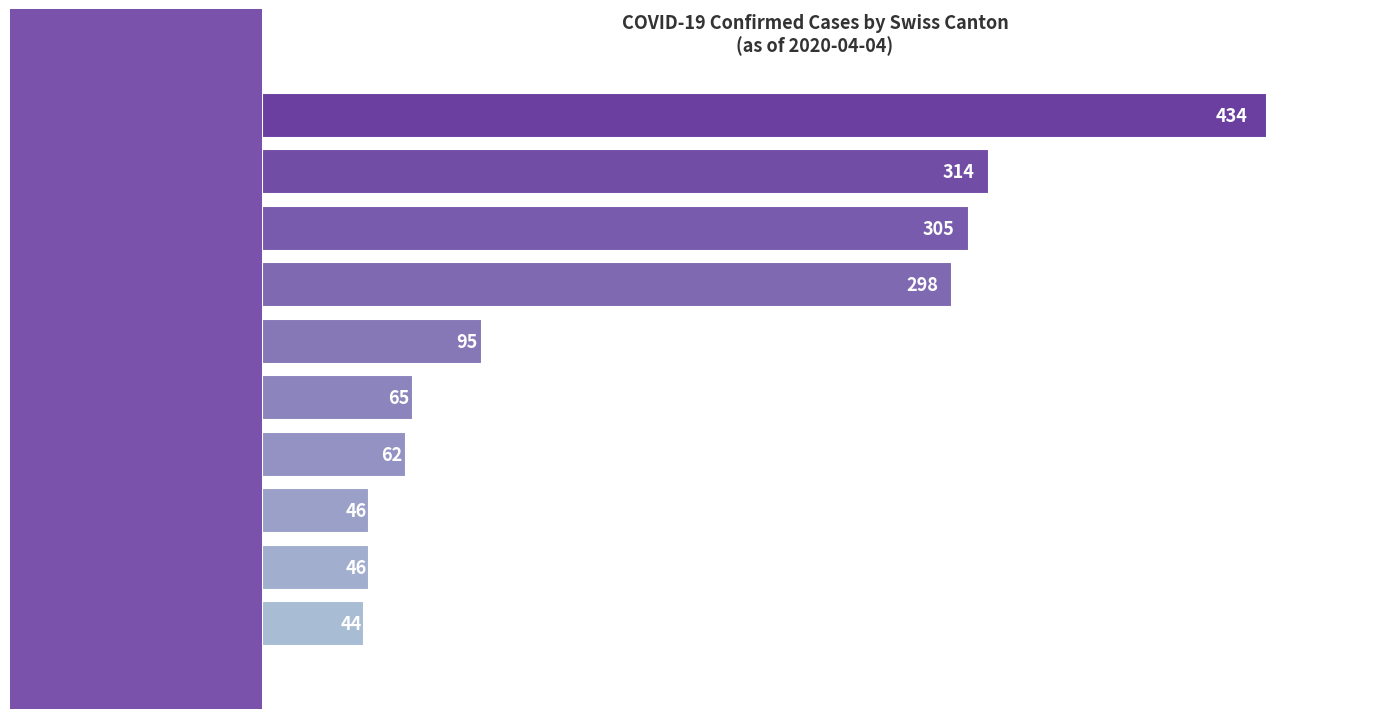

Reading top to bottom, extract all data points from this chart.

BS=434	TI=314	GE=305	BL=298	VD=95	SO=65	SG=62	VS=46	FR=46	ZG=44